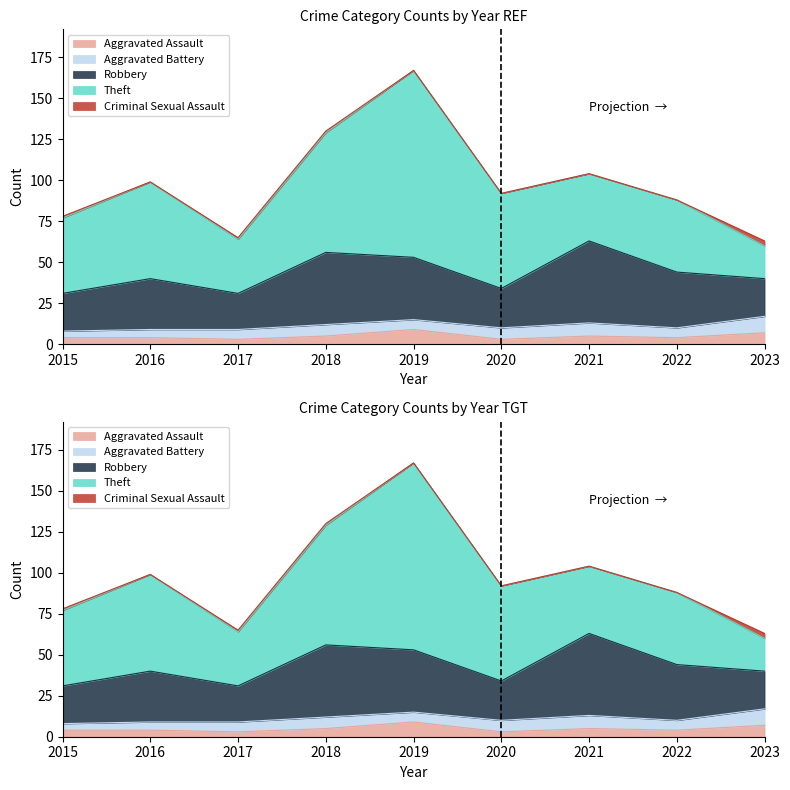

Which series has the largest range (max minus min)?

Theft